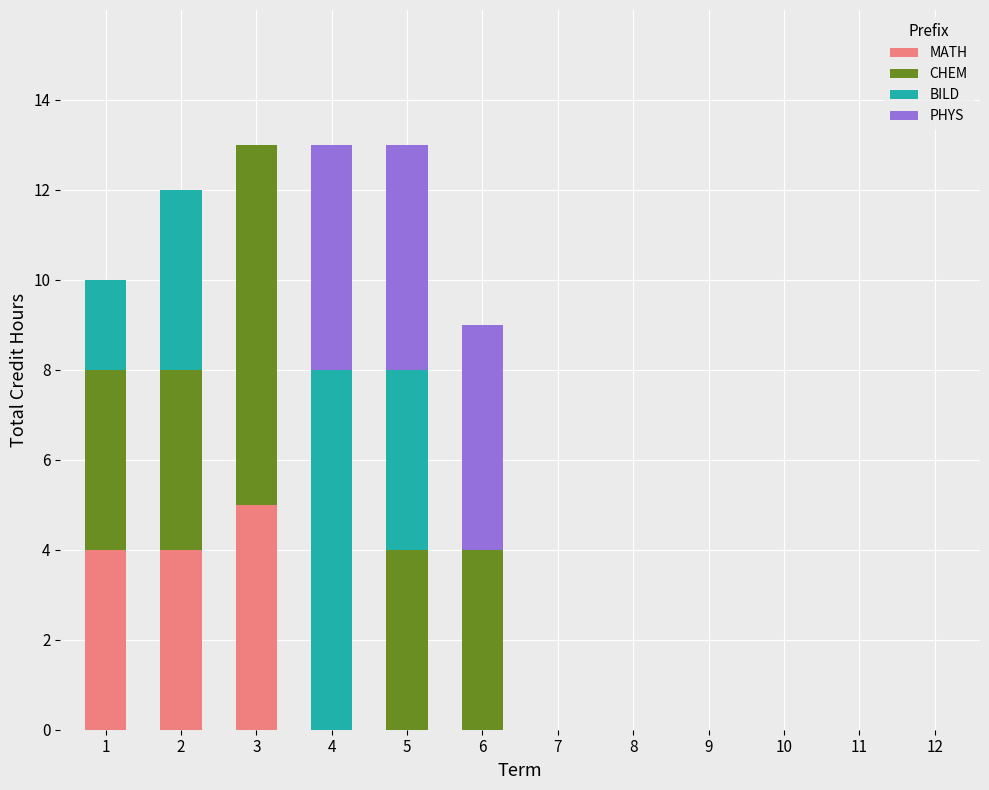

How many data points does each series have?

12